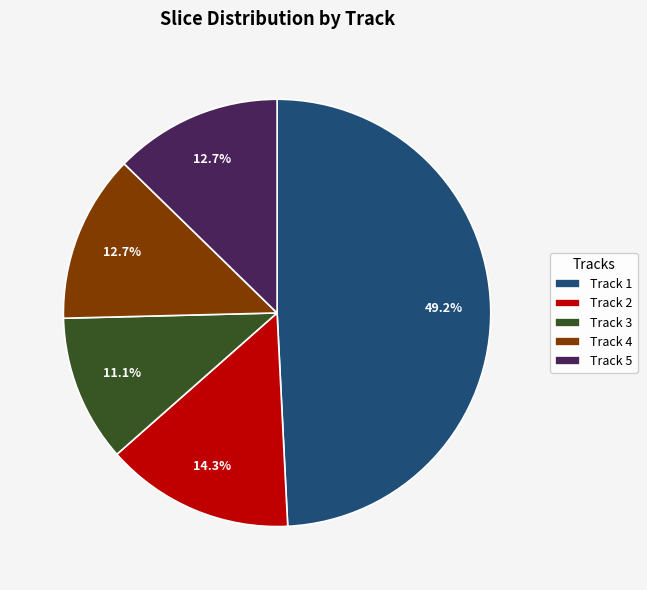

To the nearest percent, what is the average slice percentage?

20%